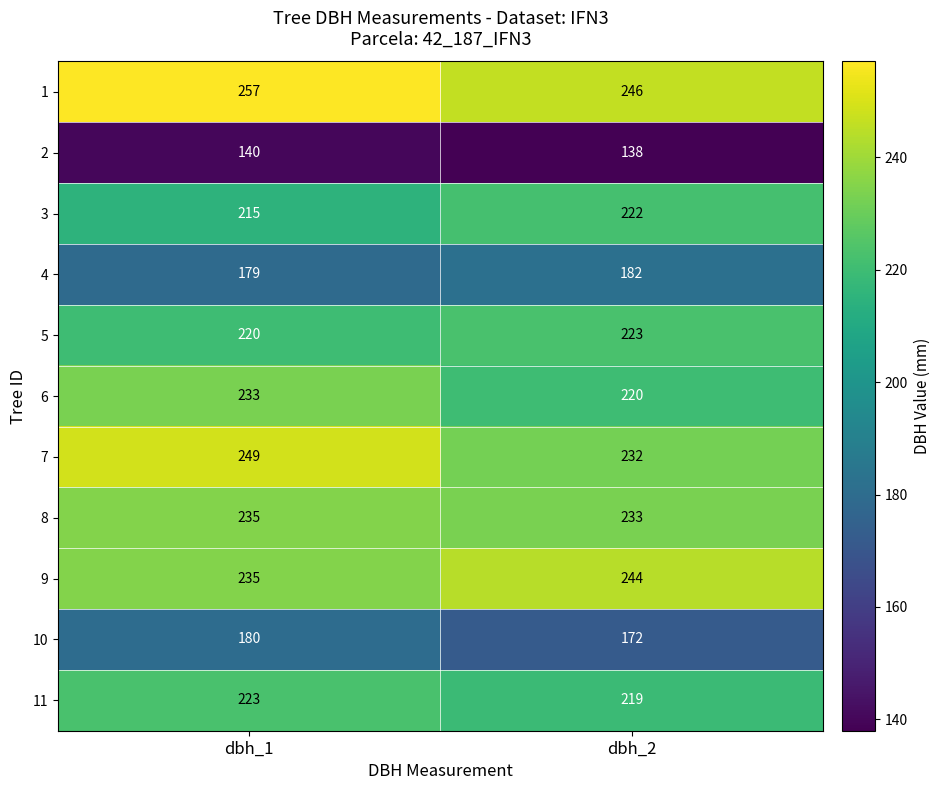

True or false: 3 has a value of 215 at dbh_1.

True